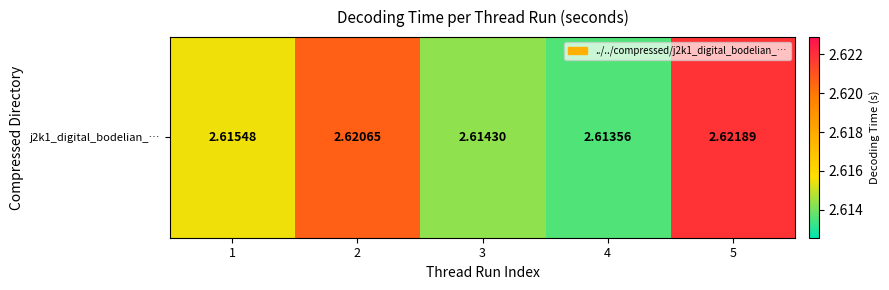

Is it true that the value at 3 is 2.6?

True